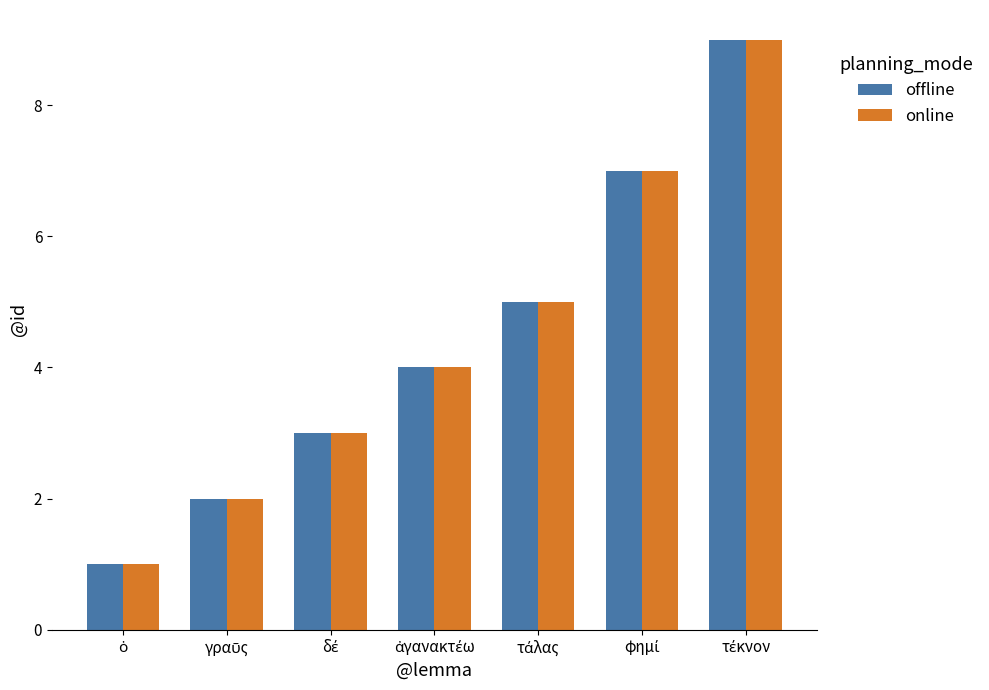

How many groups of bars are there?

7